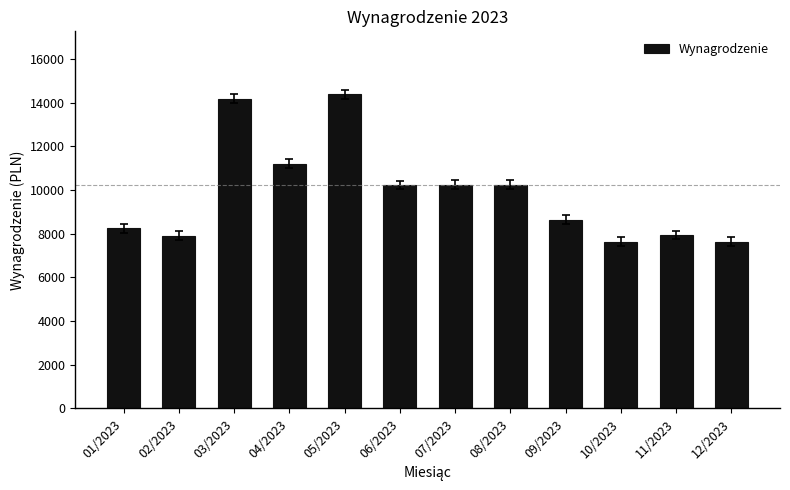

Where is the data nearest to the value 11016?

04/2023